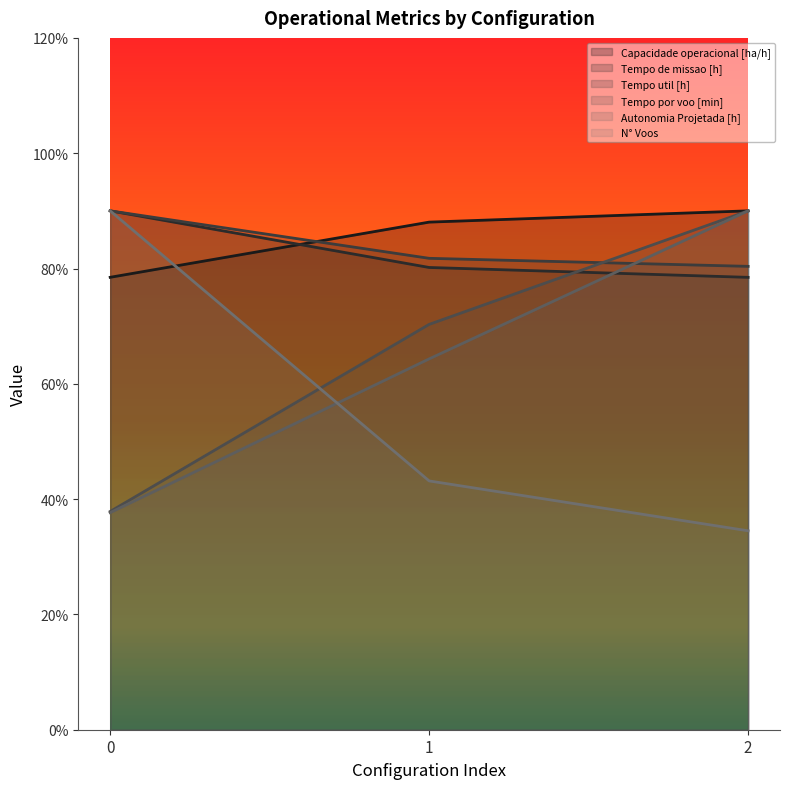

Rank the series at 0 from highest to lowest value.

Tempo de missao [h], Tempo util [h], N° Voos, Capacidade operacional [ha/h], Tempo por voo [min], Autonomia Projetada [h]